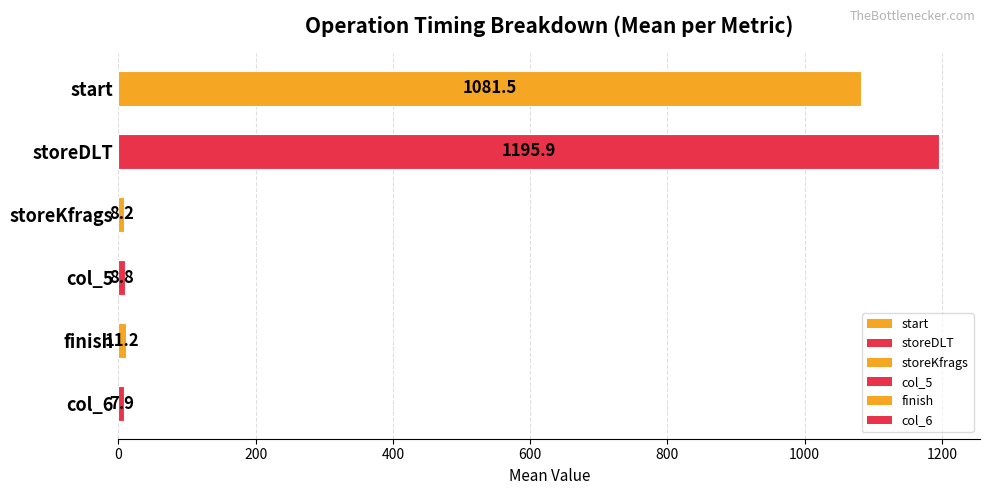

Count the number of categories in the chart.

6